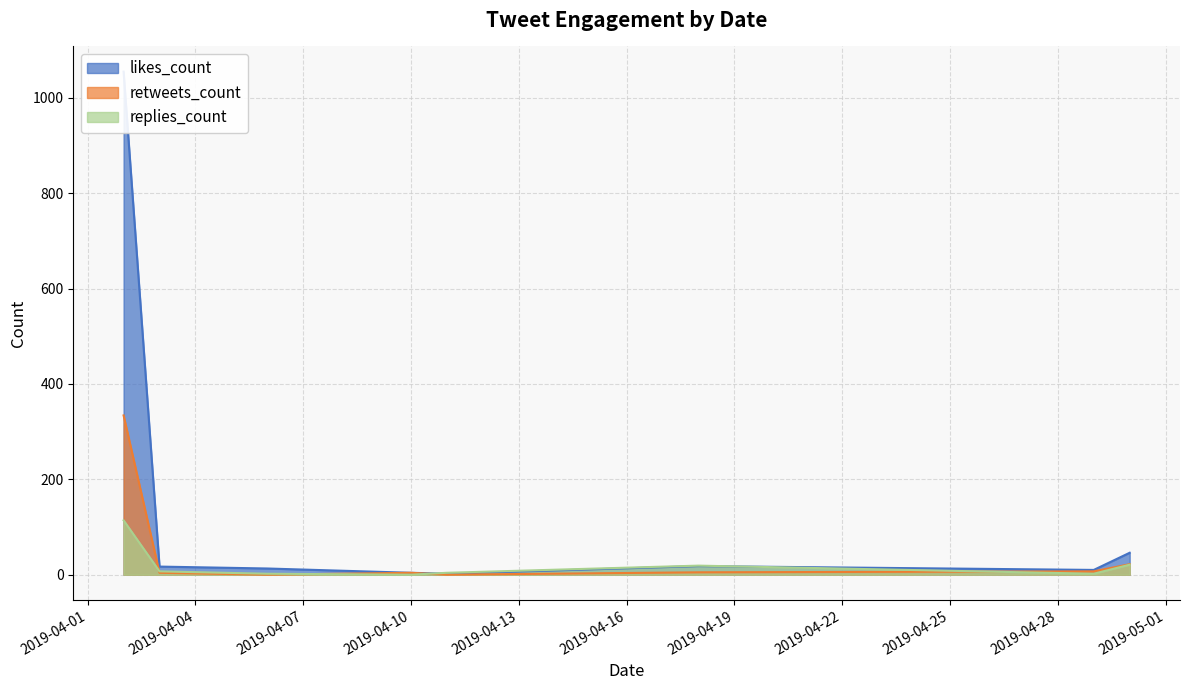

List the series in order of their overall mean, highest first.

likes_count, retweets_count, replies_count